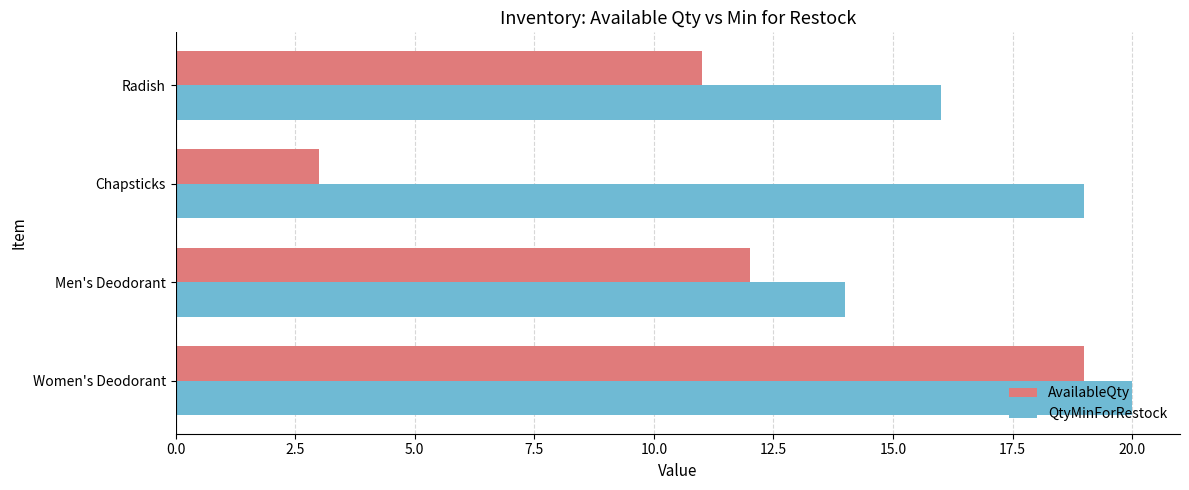

Rank the categories by QtyMinForRestock value from lowest to highest.

Men's Deodorant, Radish, Chapsticks, Women's Deodorant